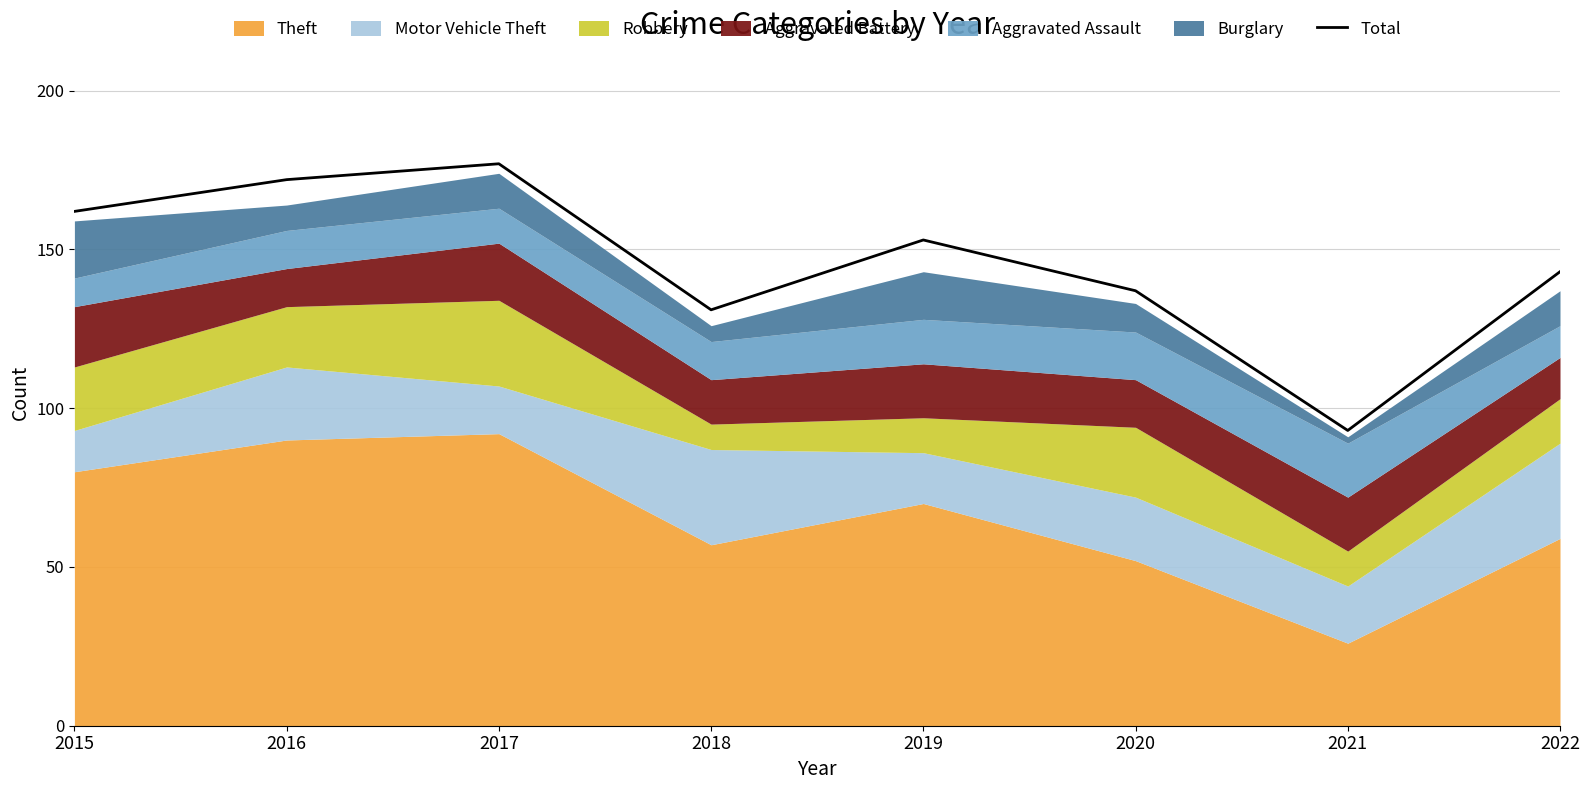

Which label corresponds to the largest value in the chart?

2017